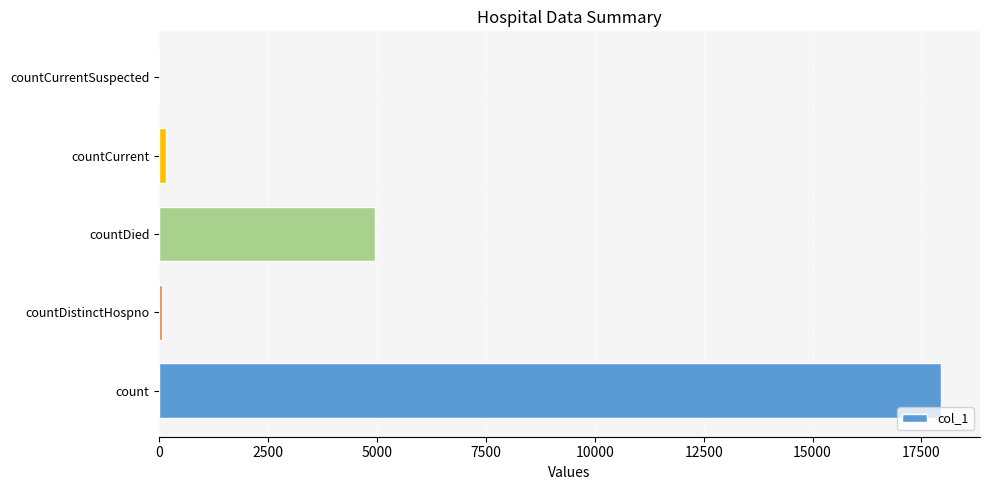

Approximately how many times larger is the value at countDied compared to count?

0.3